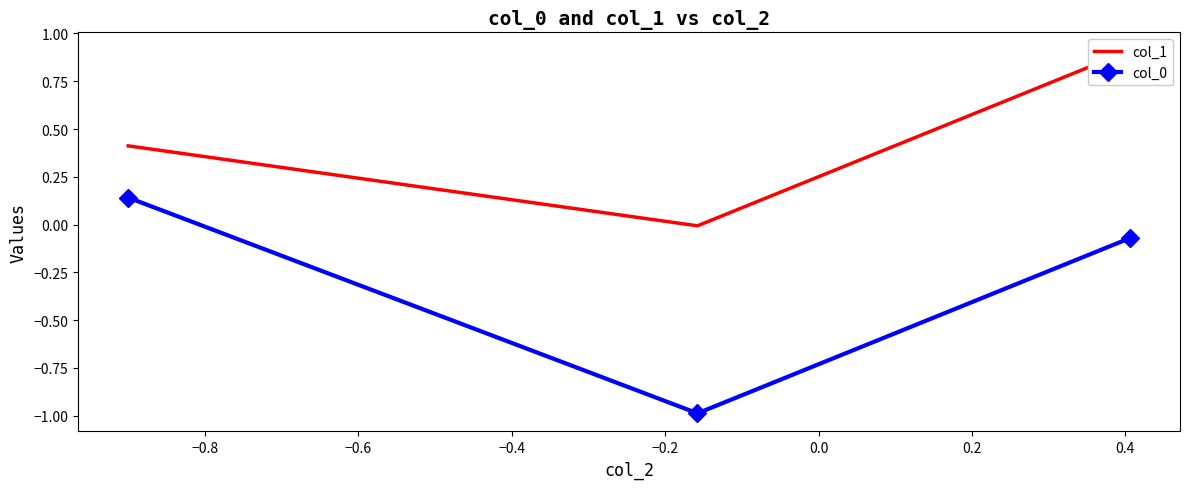

How many lines are shown in the chart?

2